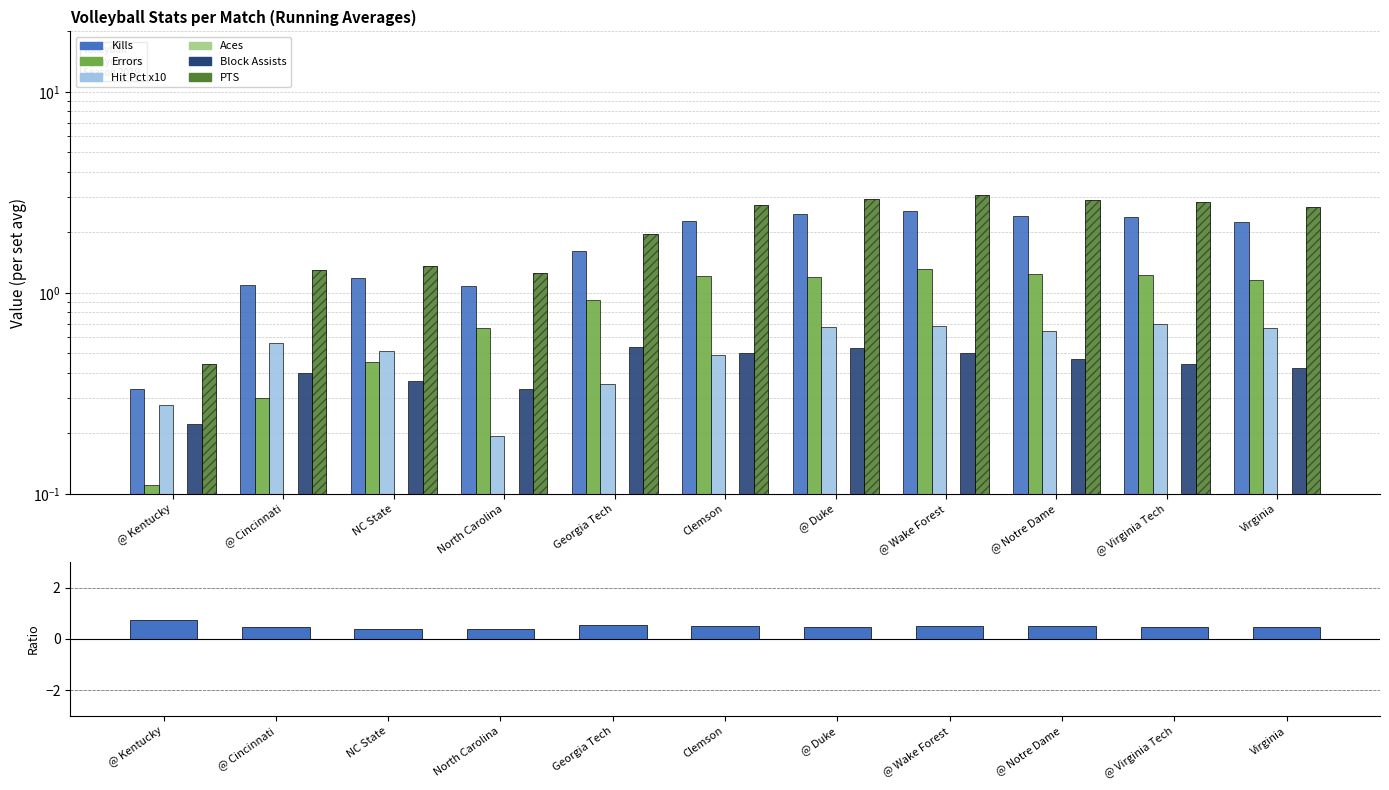

Reading right to left, extract all data points from this chart.

Kills: 2.3	2.4	2.4	2.6	2.5	2.3	1.6	1.1	1.2	1.1	0.3
Errors: 1.2	1.2	1.2	1.3	1.2	1.2	0.9	0.7	0.5	0.3	0.1
Hit Pct x10: 0.7	0.7	0.6	0.7	0.7	0.5	0.3	0.2	0.5	0.6	0.3
Aces: 0.1	0.1	0.1	0.1	0.1	0.1	0.0	0.0	0.0	0.0	0.0
Block Assists: 0.4	0.4	0.5	0.5	0.5	0.5	0.5	0.3	0.4	0.4	0.2
PTS: 2.7	2.8	2.9	3.1	2.9	2.8	2.0	1.2	1.4	1.3	0.4